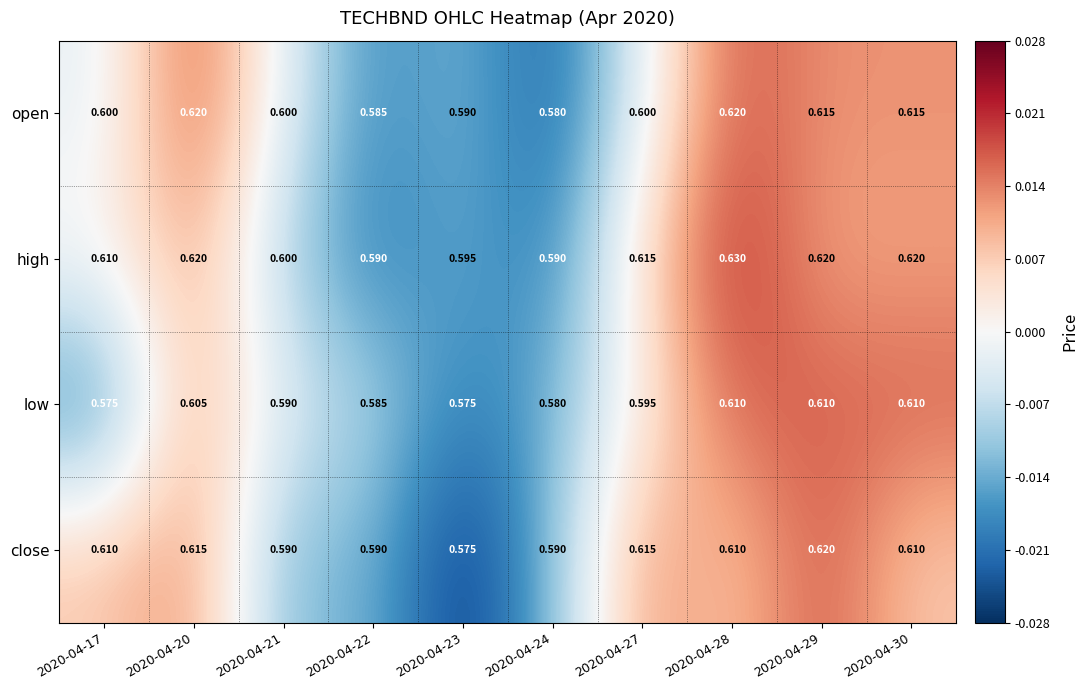

Which series has the largest total across all categories?

high